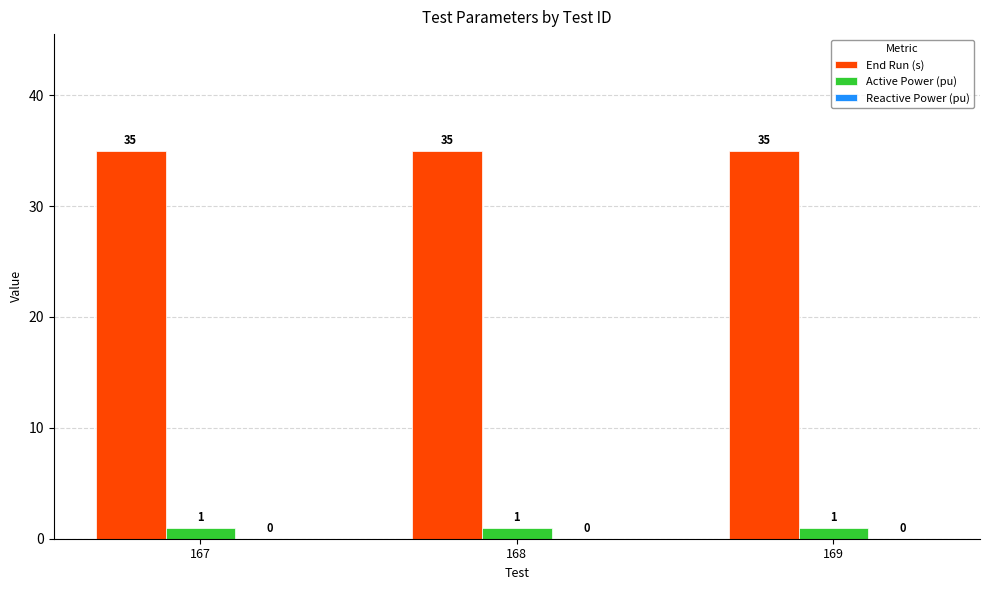

Which series has the largest total across all categories?

End Run (s)